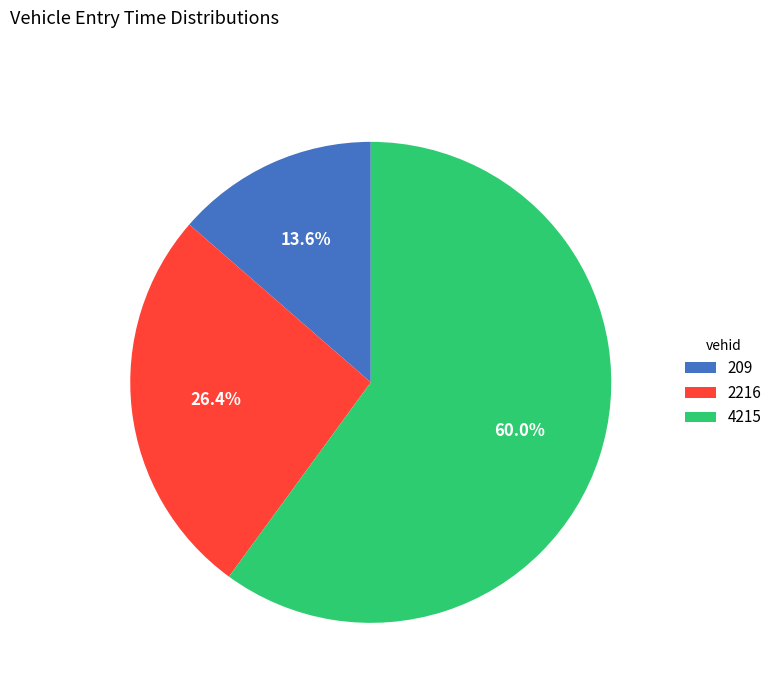

What is the total percentage of 4215 and 2216?

86.4%